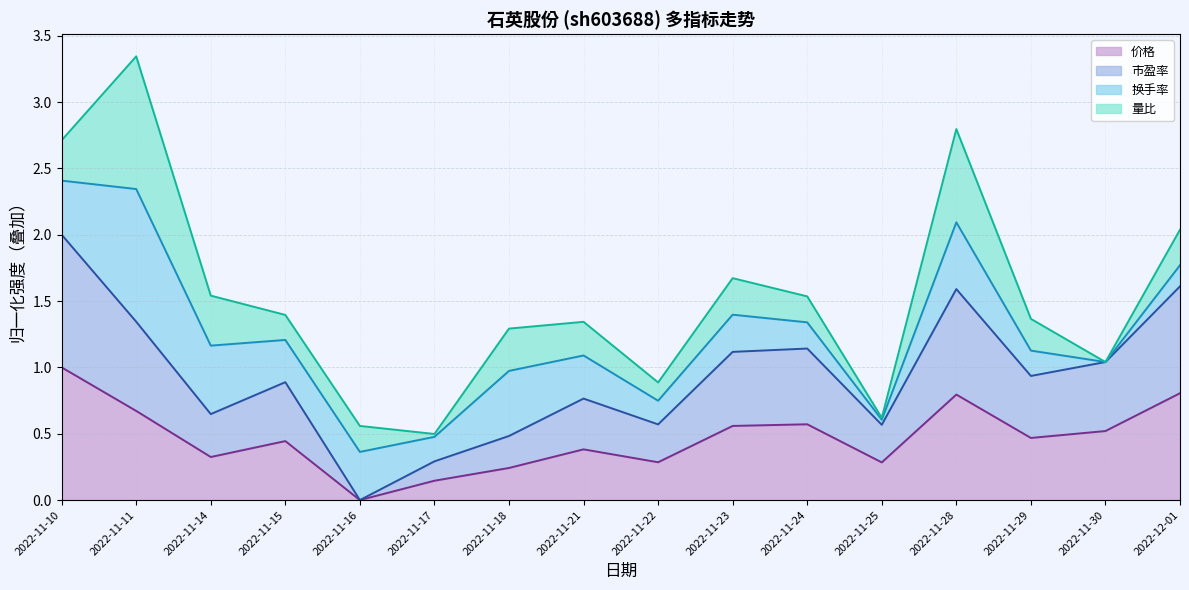

What is the total value across all series at 2022-11-23?

1.7